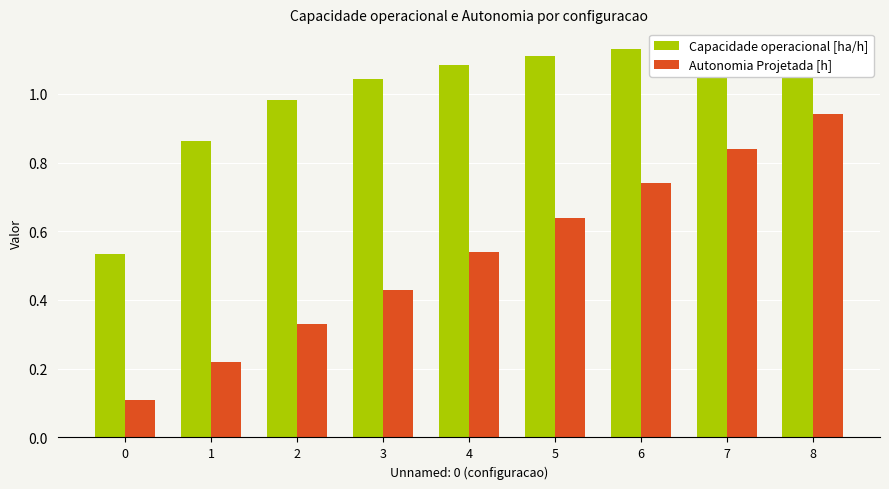

How many bars are there in each group?

2